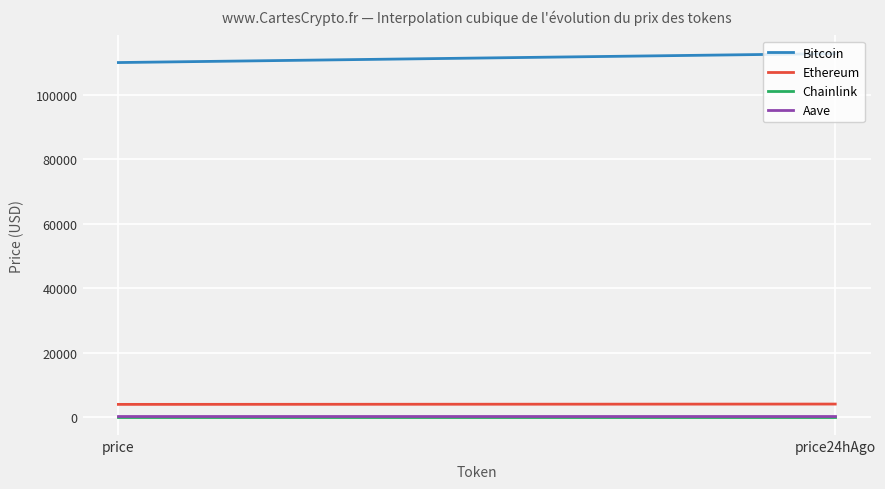

What is the greatest value displayed?

112883.0